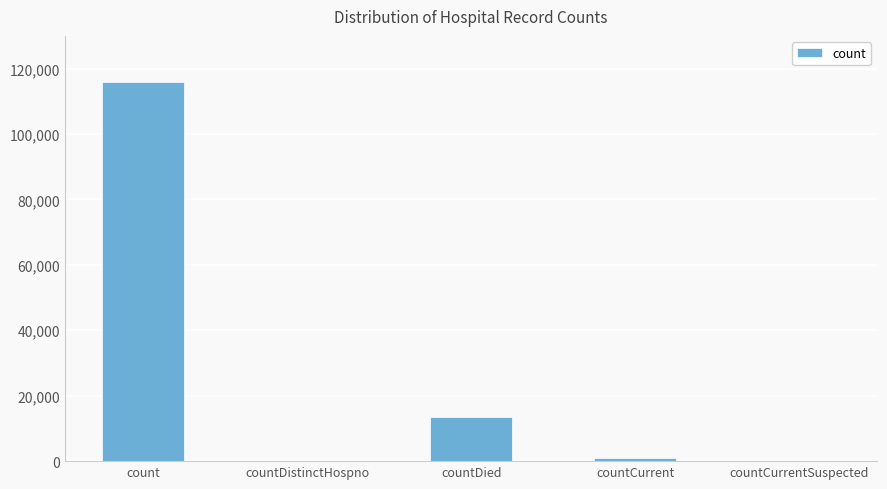

Count the number of categories in the chart.

5